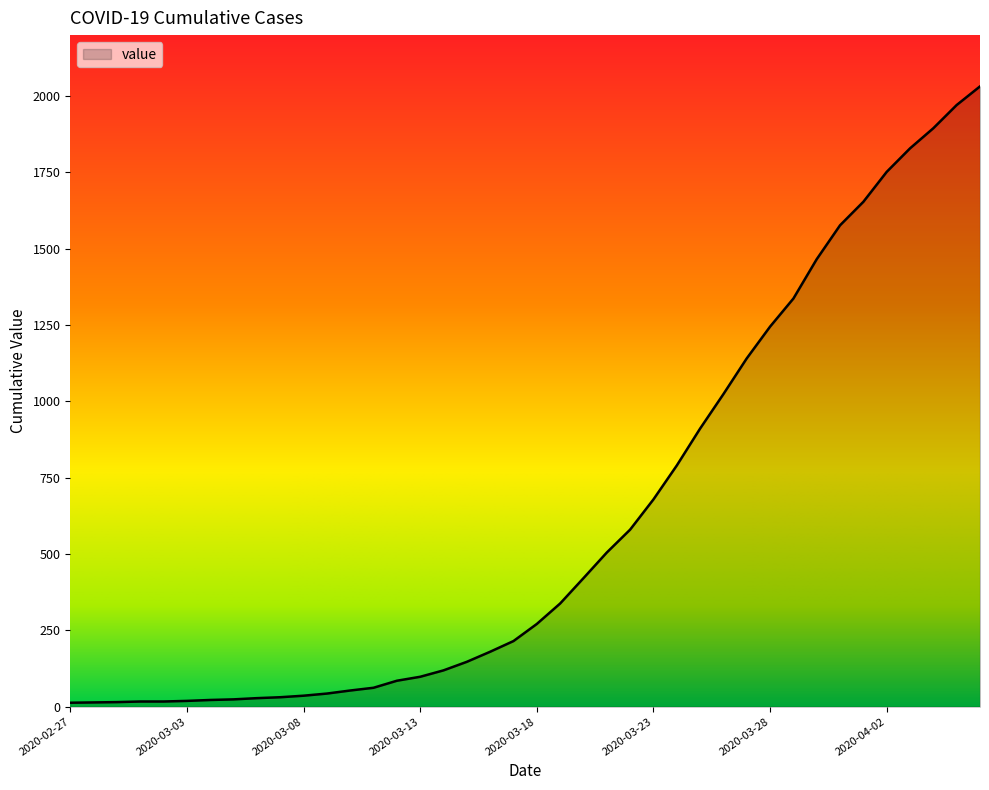

What is the maximum value shown in the chart?

2032